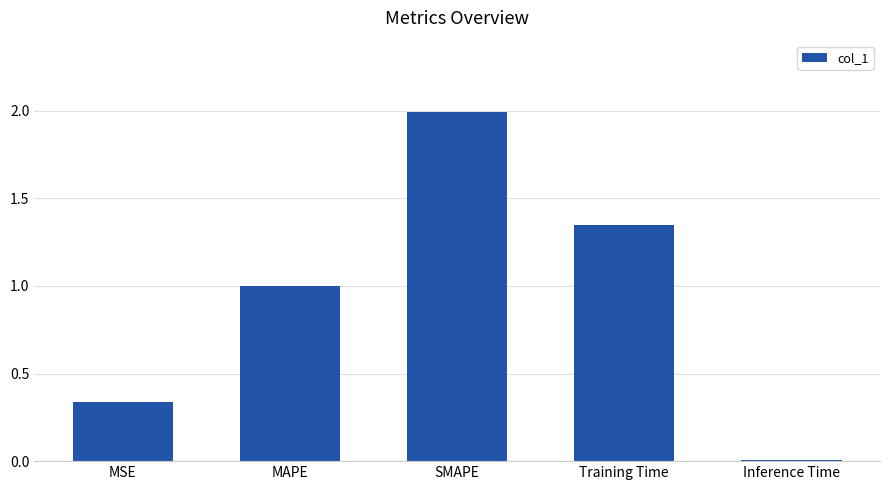

The chart shows a value of 0.1 at MSE. True or false?

False